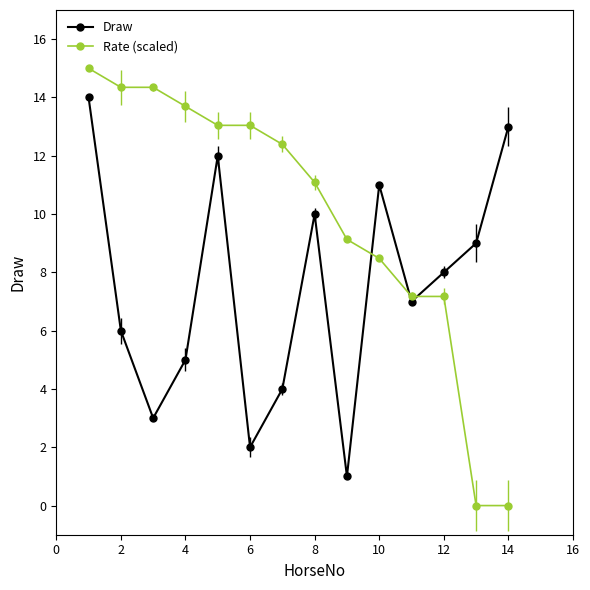

What is the maximum value for Draw?

14.0